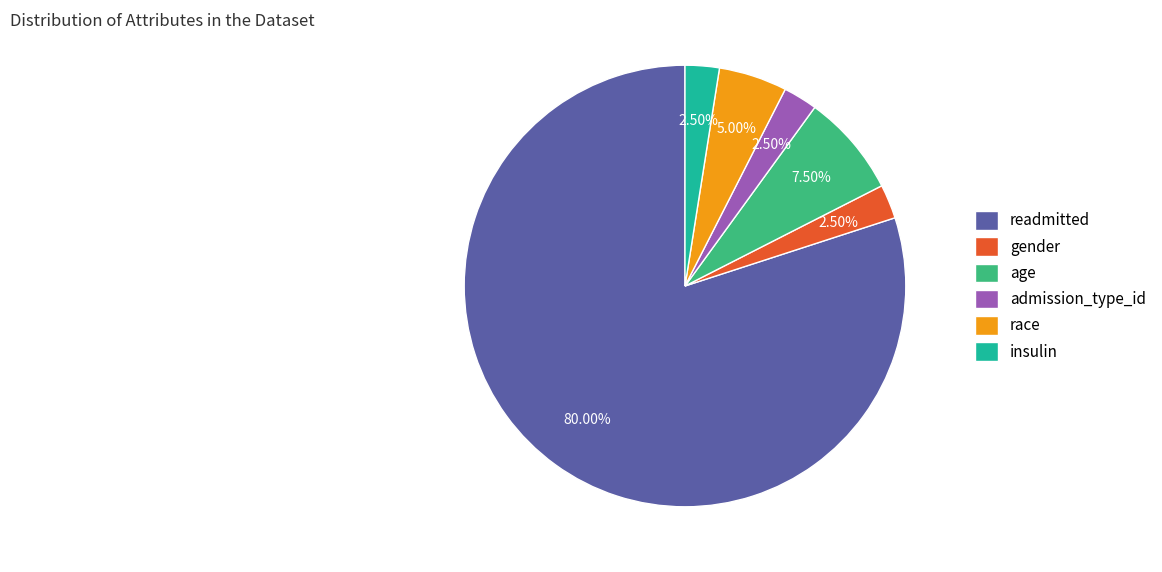

Does any single category account for the majority?

Yes